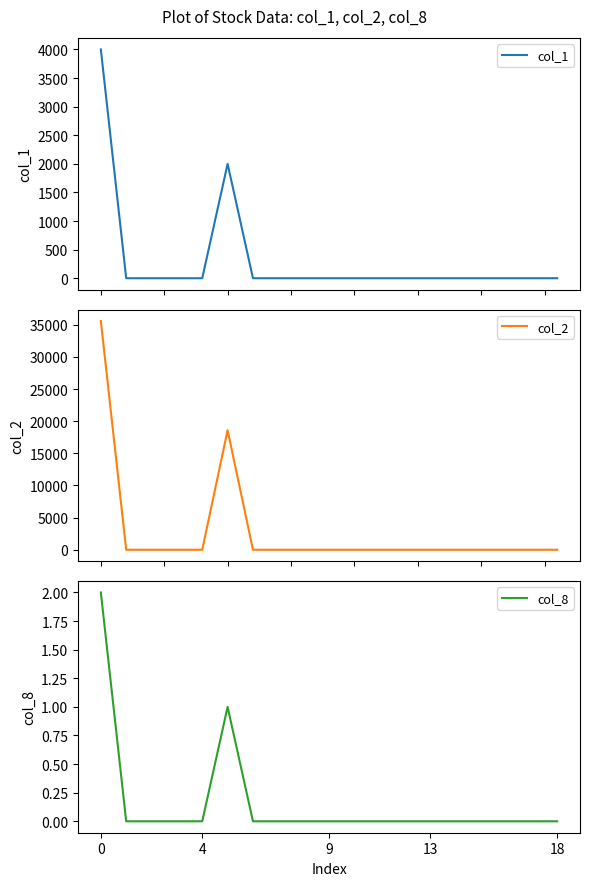

The col_8 series shows 4 at 0. True or false?

False